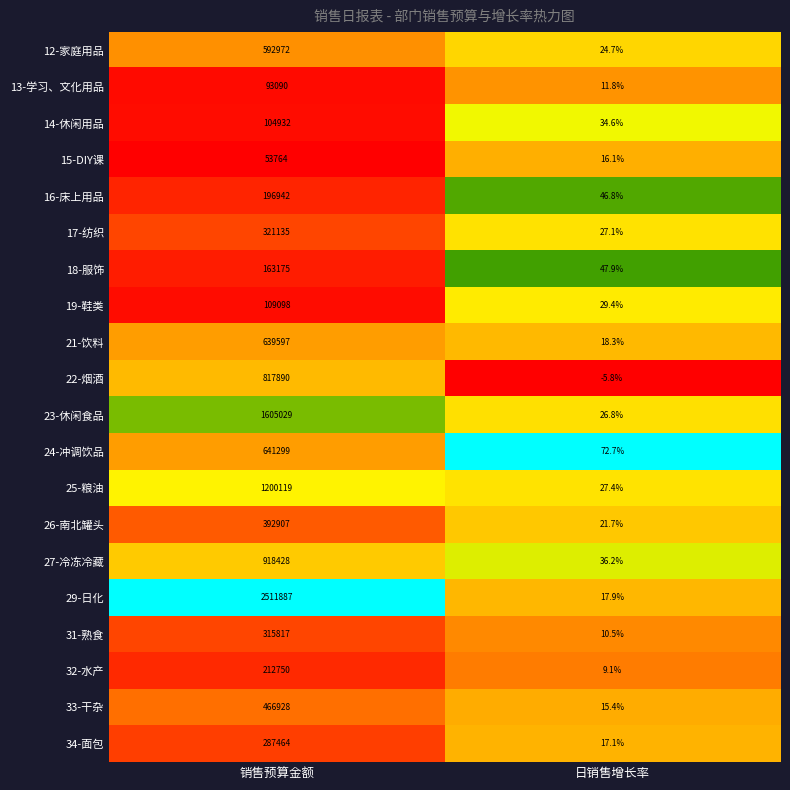

The value of 33-干杂 at 日销售增长率 is 15.4. True or false?

True